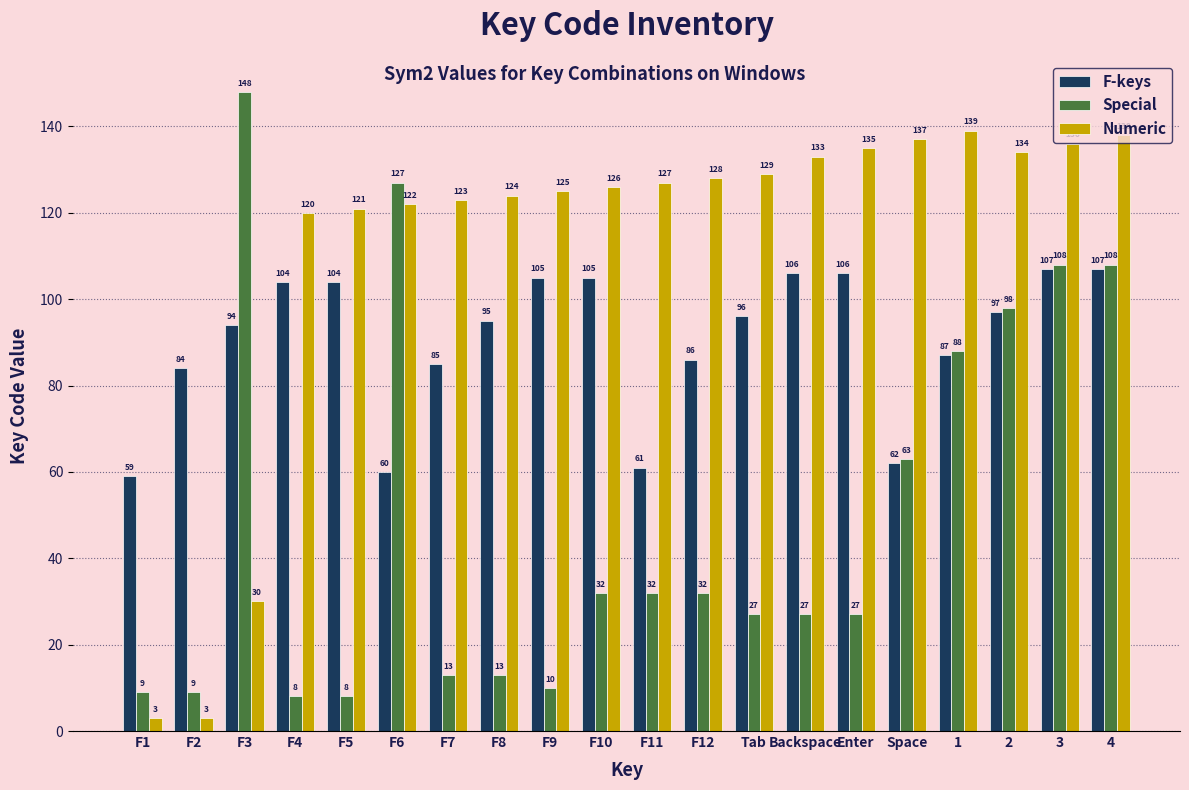

How many bars are there in total?

60